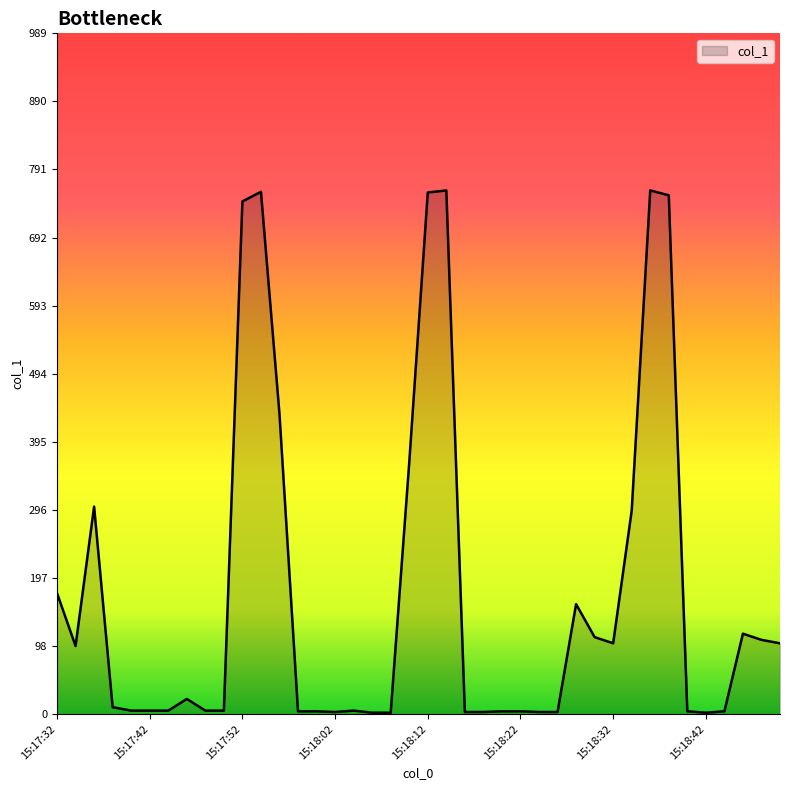

What is the greatest value displayed?

761.5